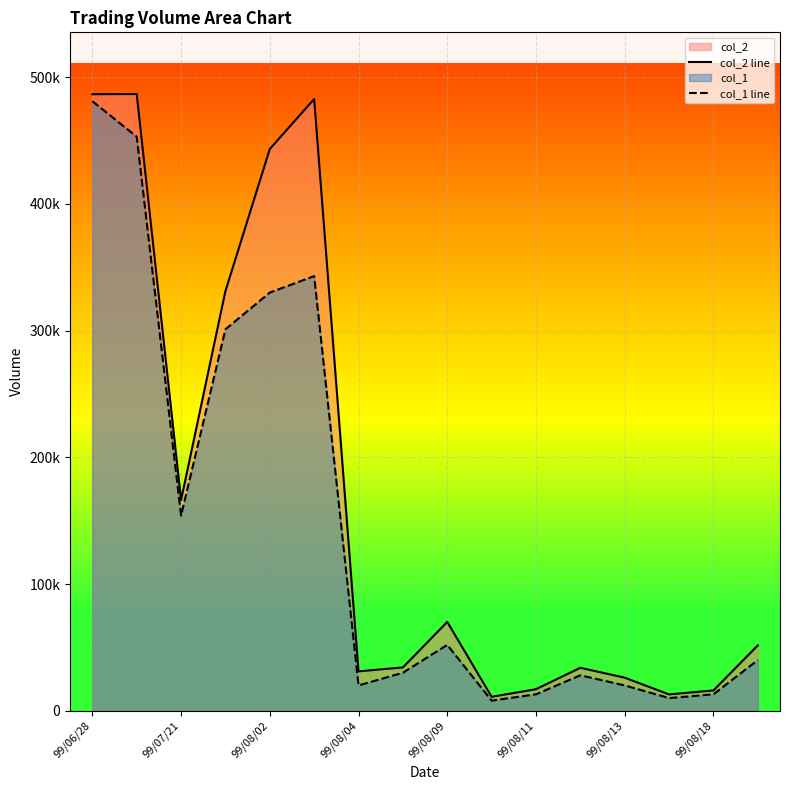

Which series has the largest total across all categories?

col_2 line